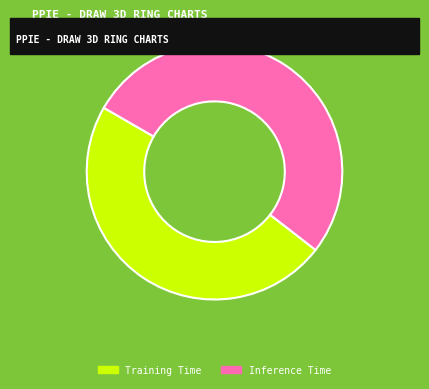

What is the total percentage of Inference Time and Training Time?

100.0%